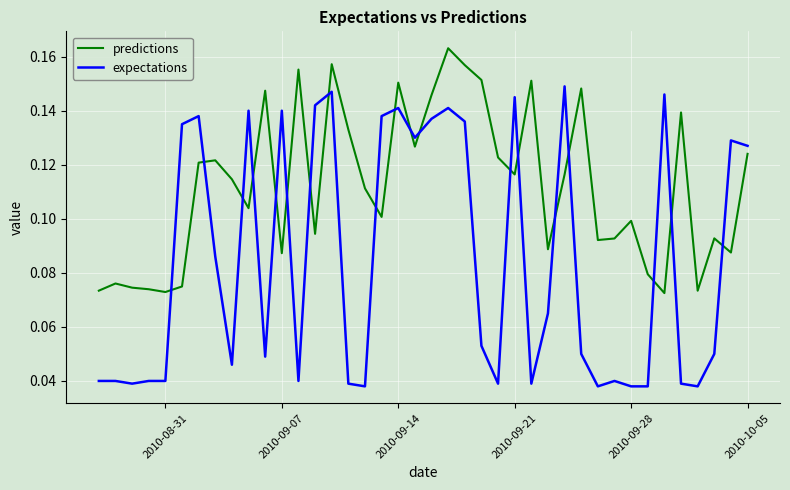

How many intersections are there between predictions and expectations?

19